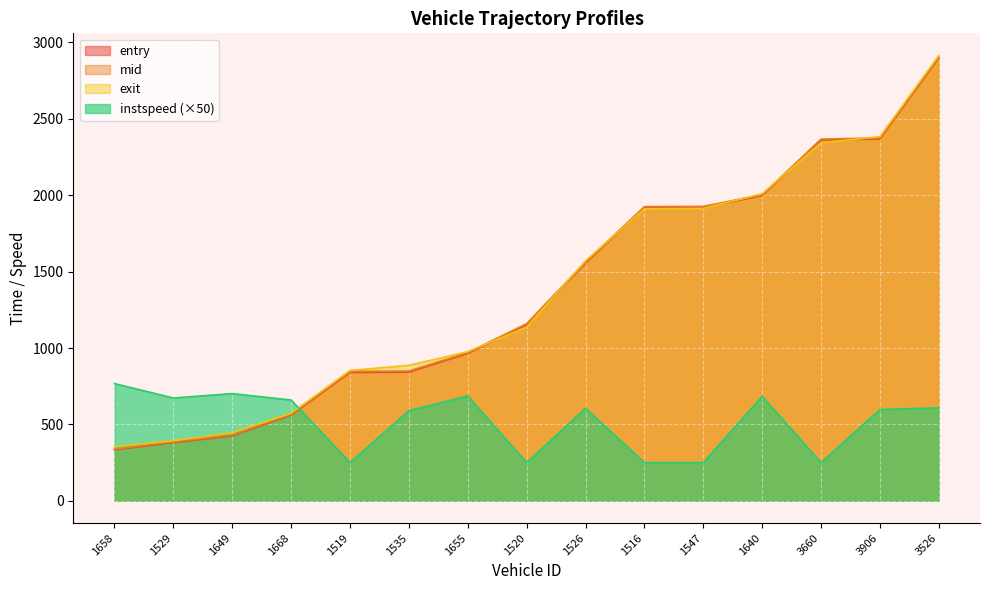

What is the value of the exit point at the 4th from the left?

572.9